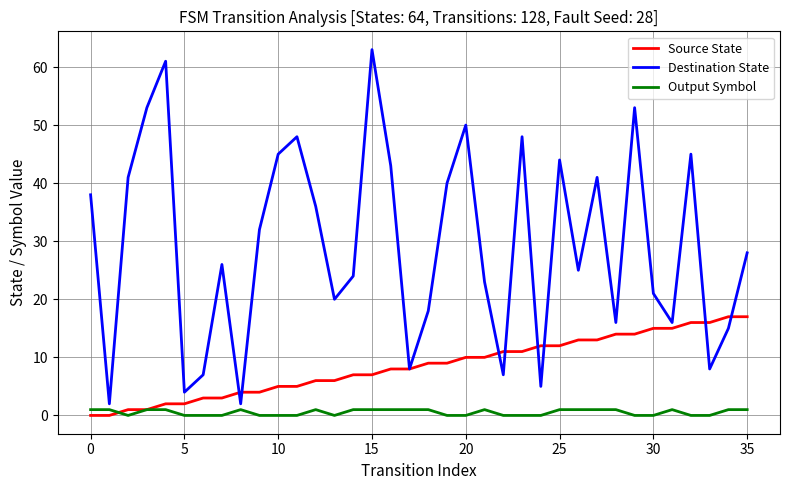

What are all the series names shown in the legend?

Source State, Destination State, Output Symbol